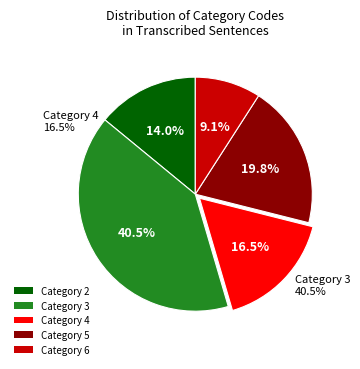

Between 3 and 6, which is larger?

3